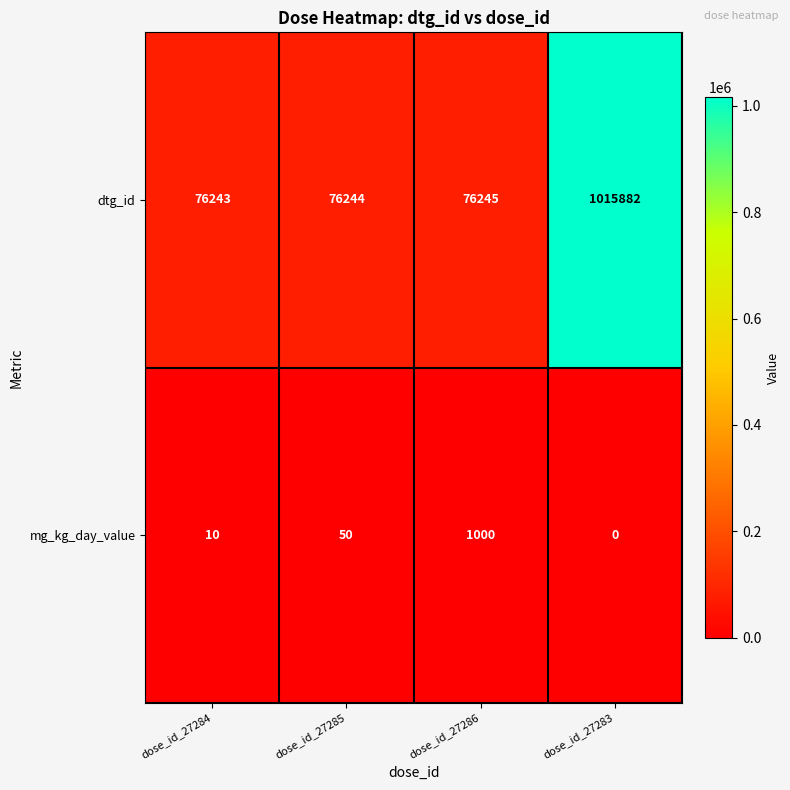

The mg_kg_day_value series shows 1364 at dose_id_27286. True or false?

False